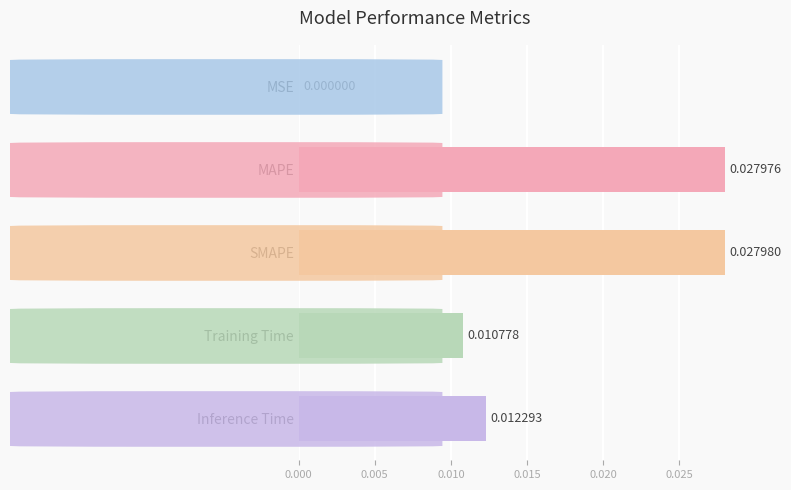

Where is the data nearest to the value 0?

MSE